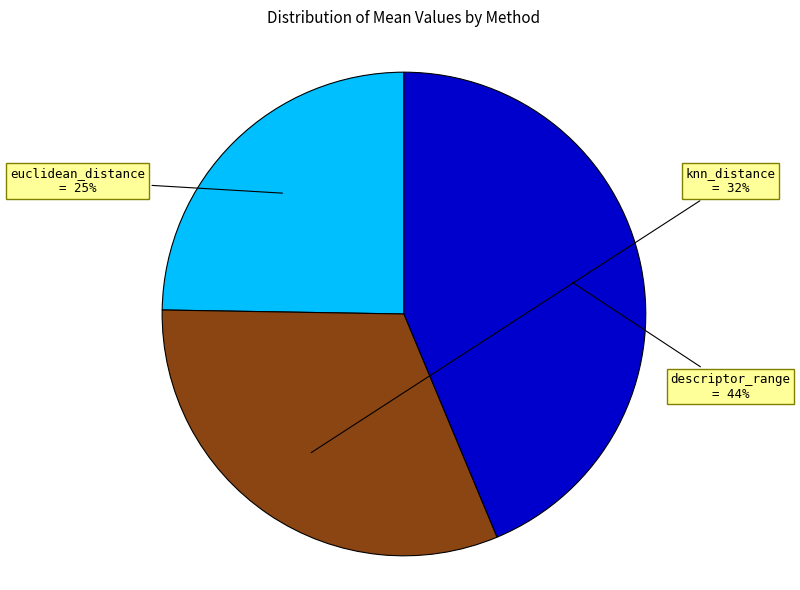

Does any single category account for the majority?

No